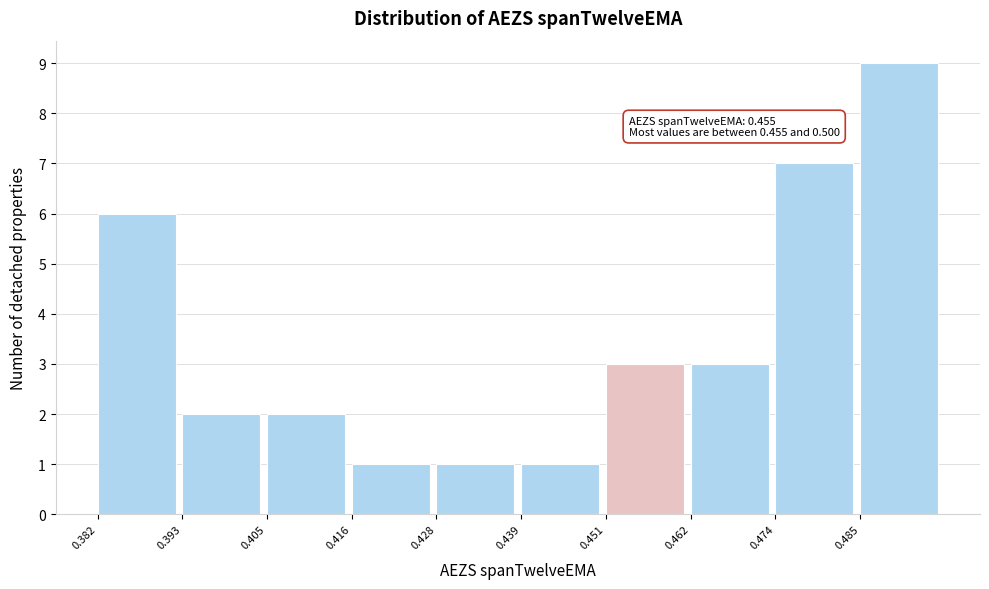

Over which range of the x-axis is the bar tallest?

0.484 to 0.496